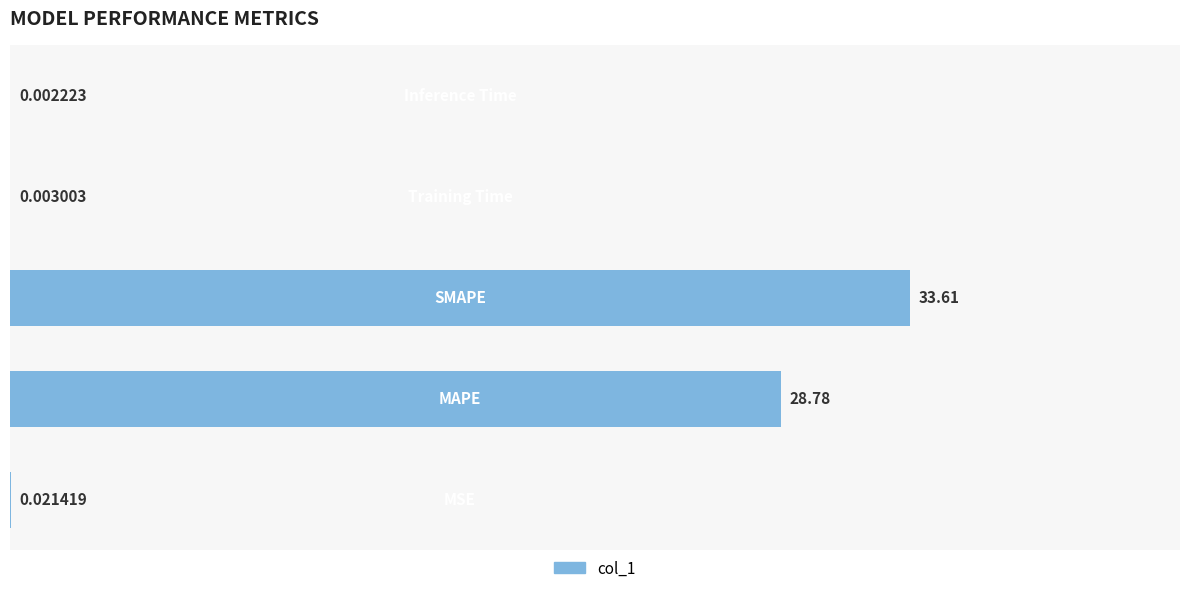

What is the average value?

12.5